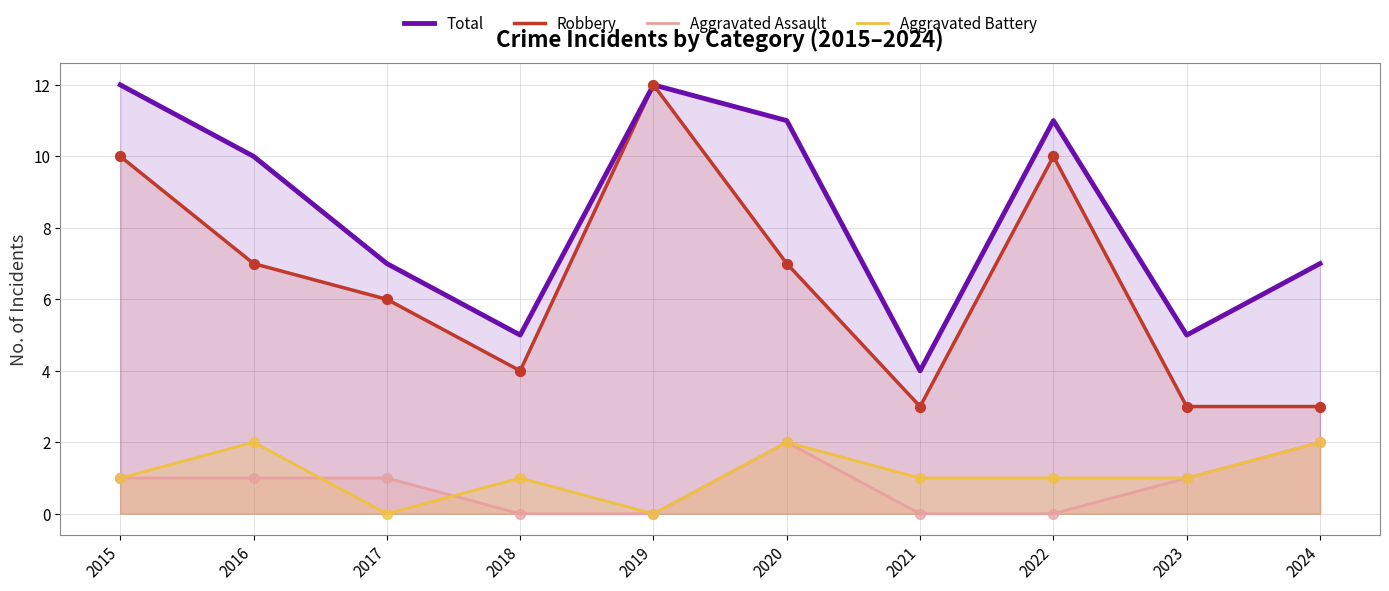

What are all the series names shown in the legend?

Total, Robbery, Aggravated Assault, Aggravated Battery